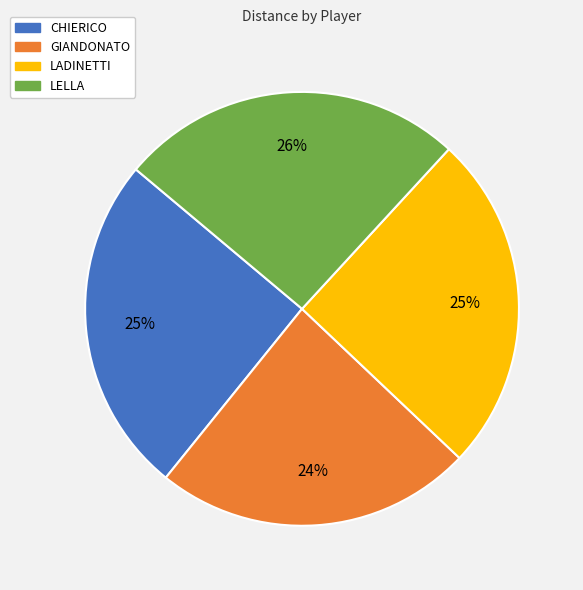

How many segments does this pie chart have?

4